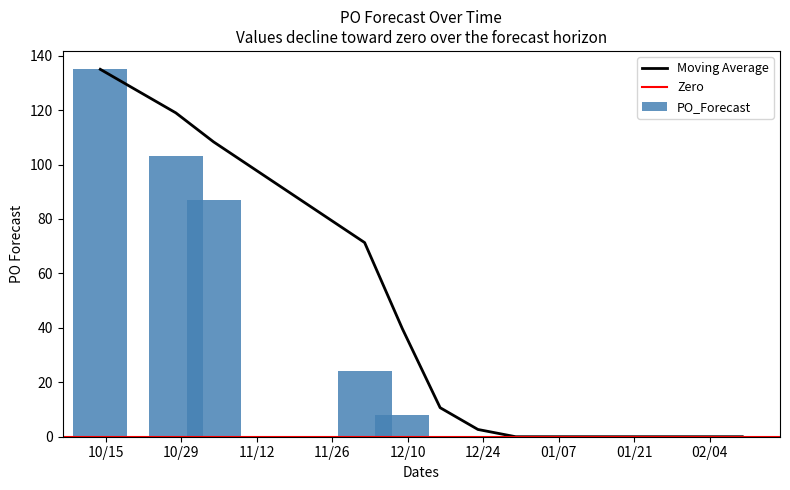

What is the sum of all PO_Forecast values?

357